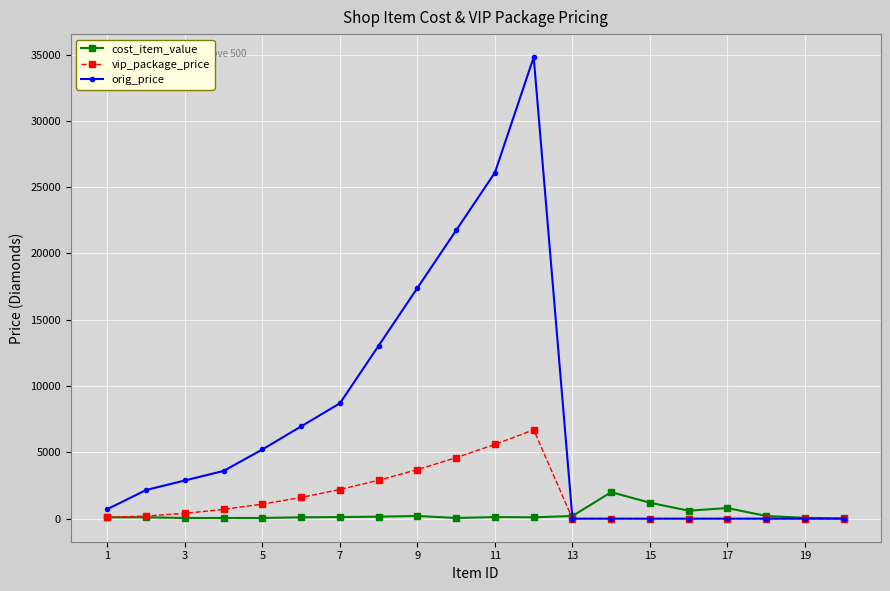

What is the maximum value for vip_package_price?

6698